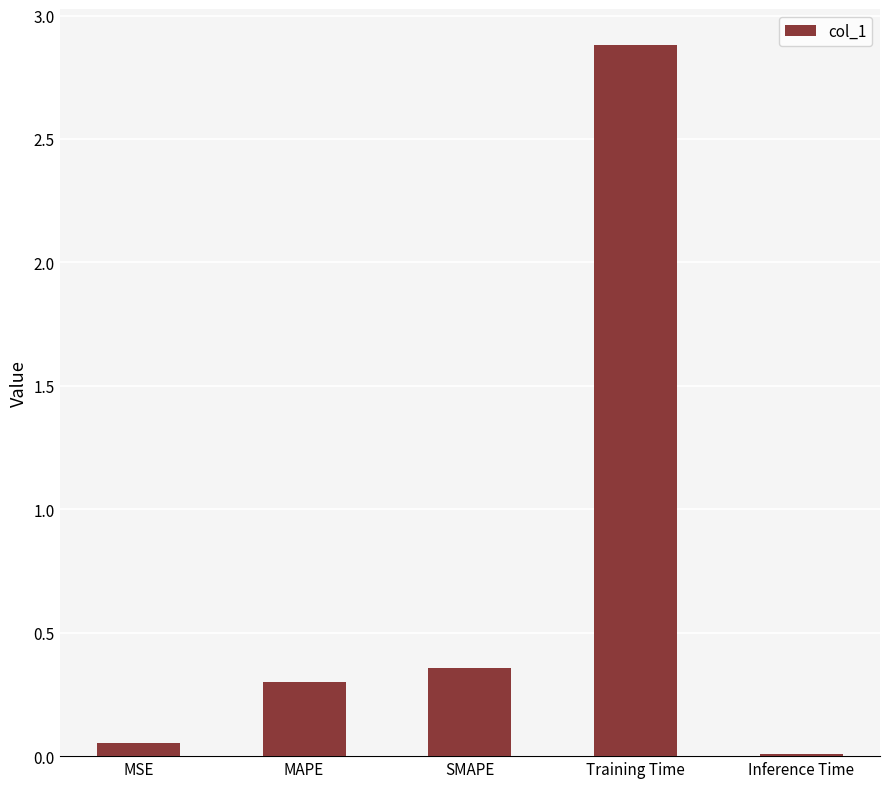

What is the difference between the values at Training Time and MAPE?

2.6